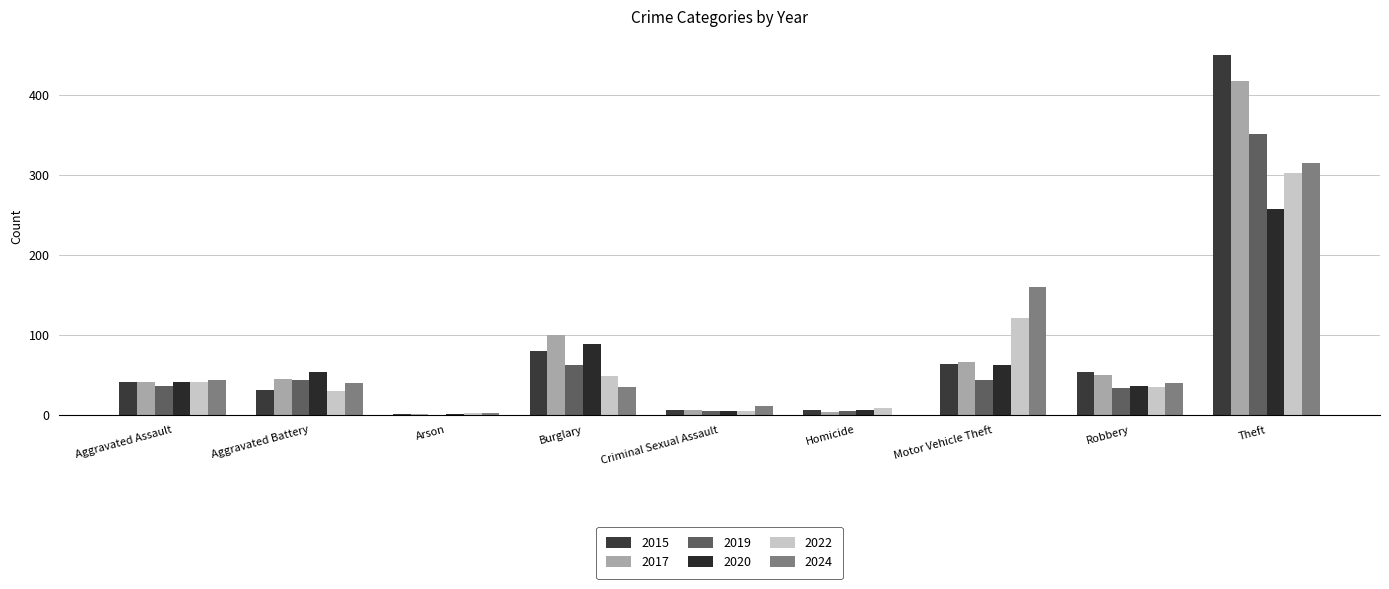

Between Aggravated Assault and Criminal Sexual Assault, which is larger?

Aggravated Assault